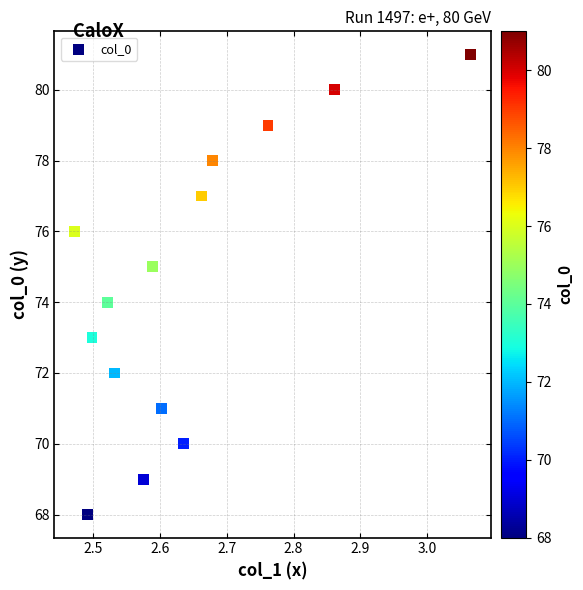

What is the range of Y values (max minus min)?

13